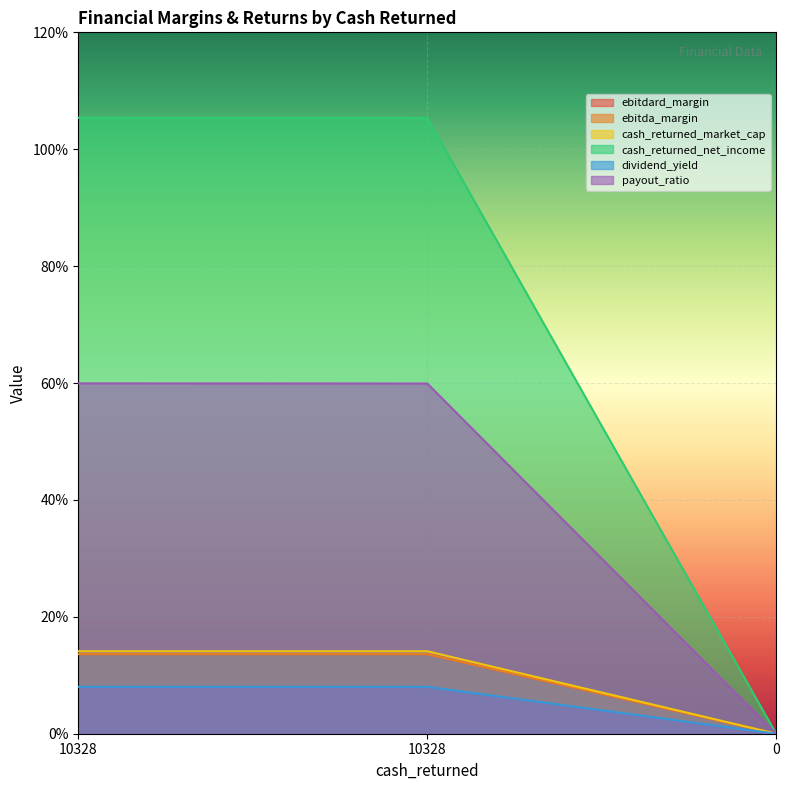

What is the value of the ebitda_margin point at the 2nd from the left?

0.1